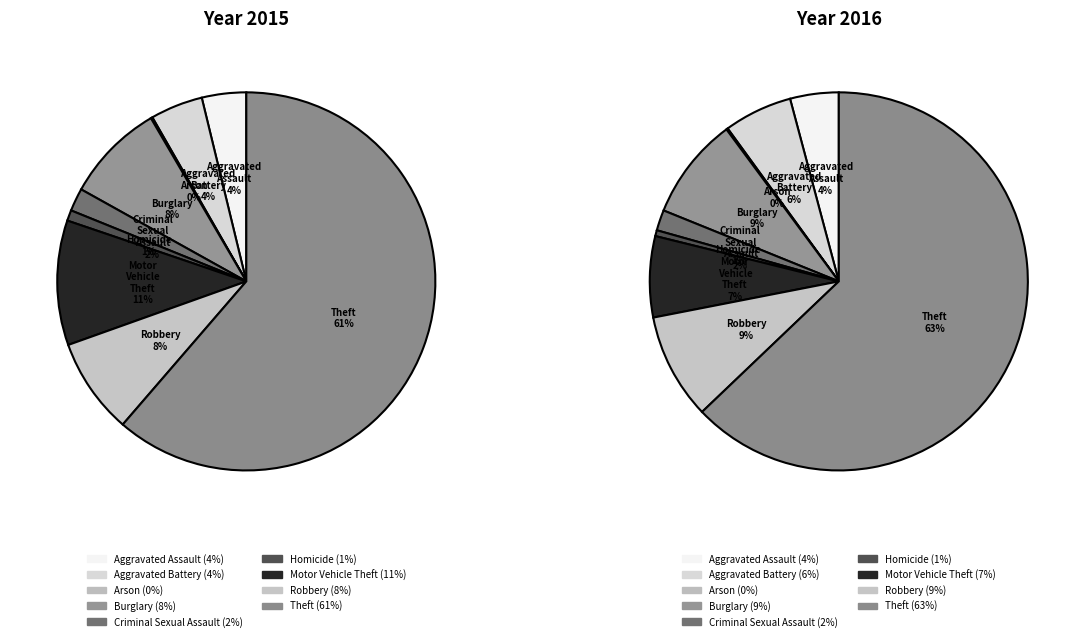

To the nearest percent, what portion does Theft represent?

61%